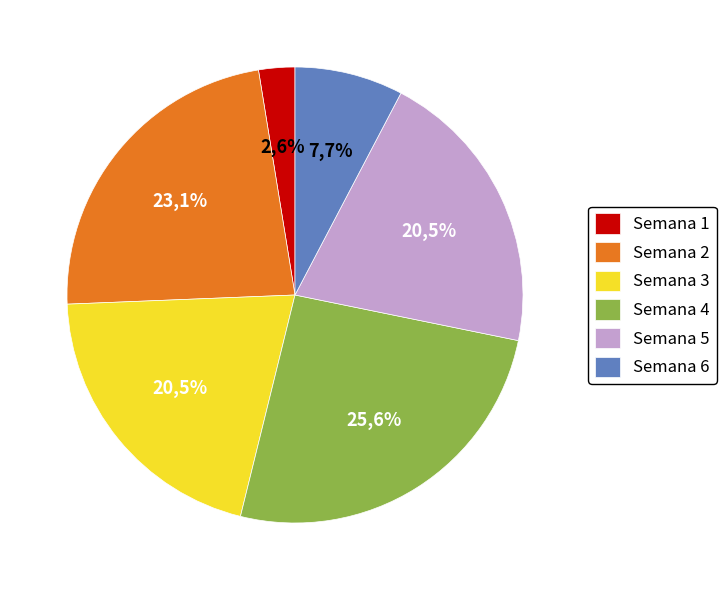

Count the number of slices in the pie.

6